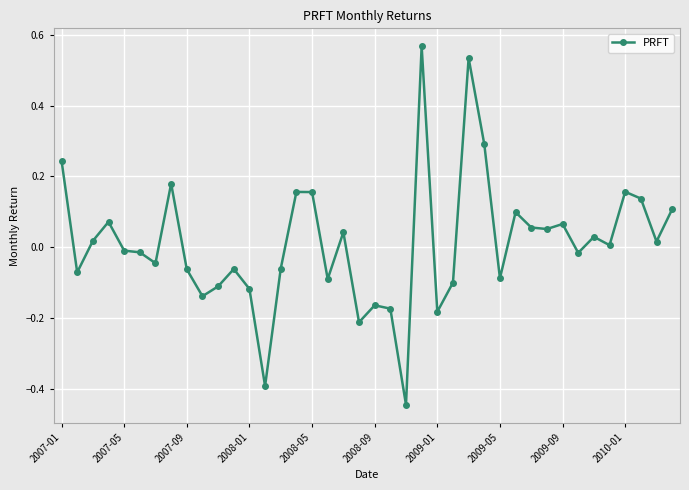

How many values exceed 0?

20